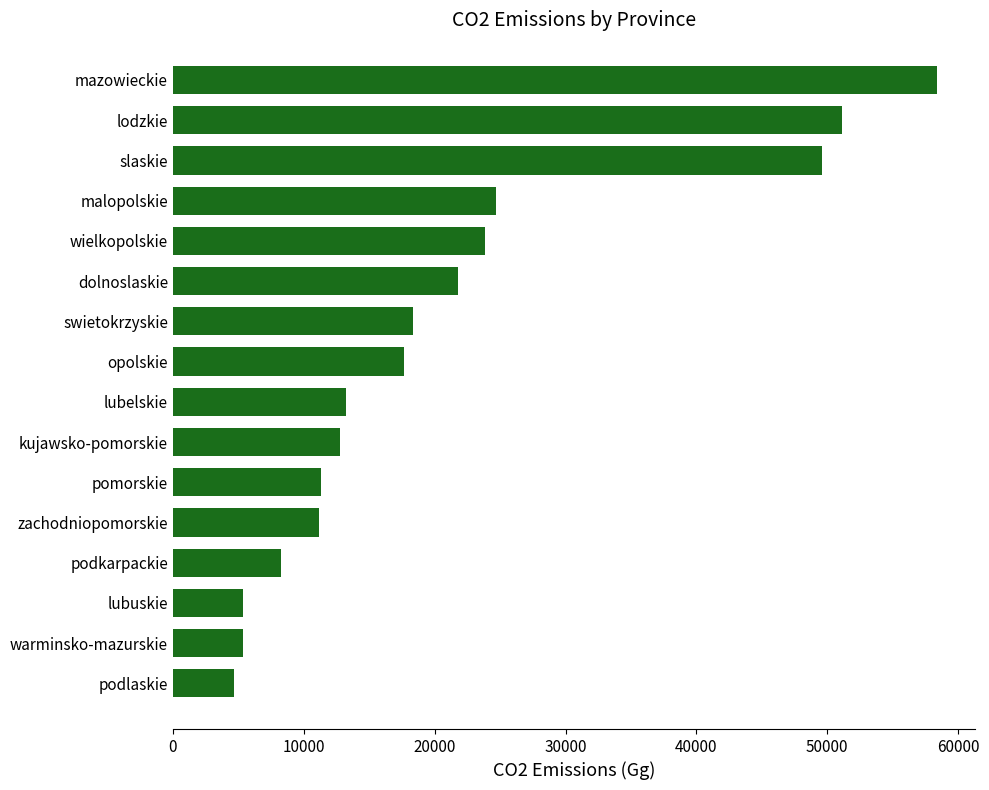

Between podkarpackie and warminsko-mazurskie, which is larger?

podkarpackie